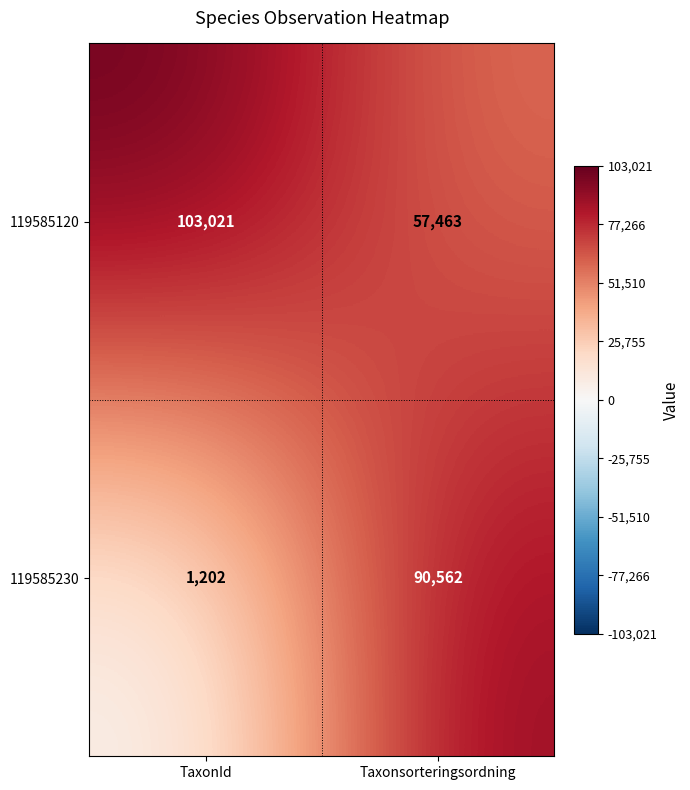

What value does the 119585230 series have at Taxonsorteringsordning, to the nearest 10?

90560